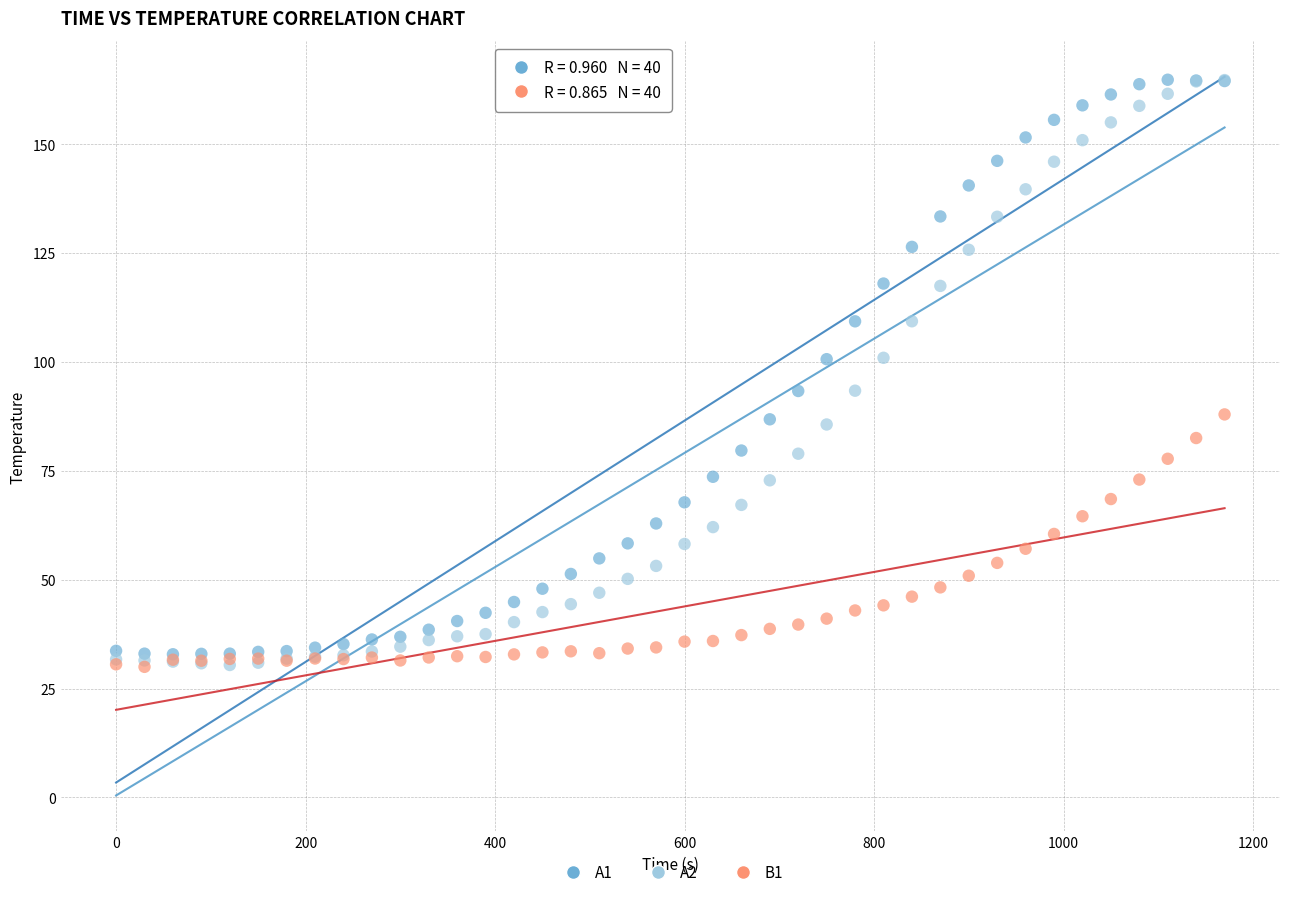

What are all the series names shown in the legend?

A1, A2, B1